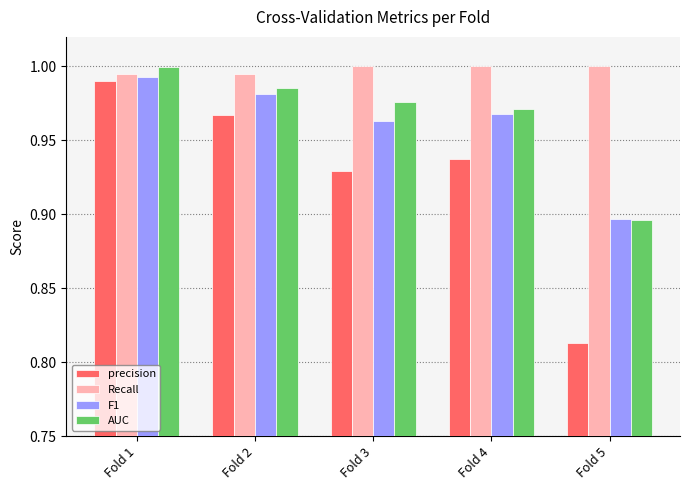

Is the value of F1 at Fold 4 greater than the value of AUC at Fold 4?

No